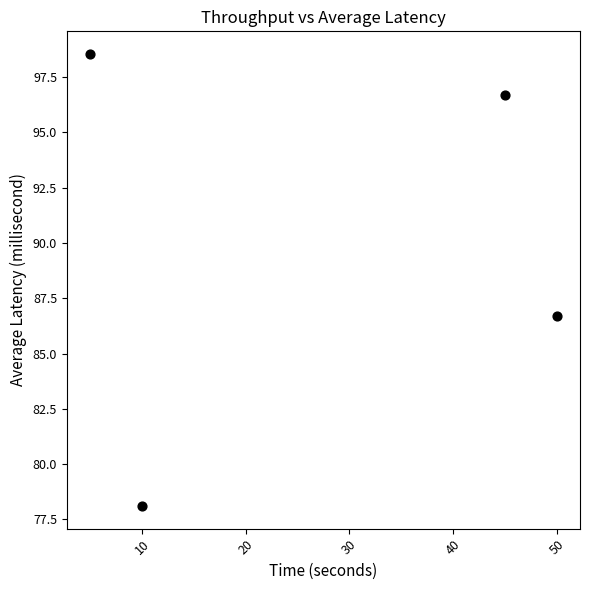

What Y value in the scatter plot is closest to 88?

86.7